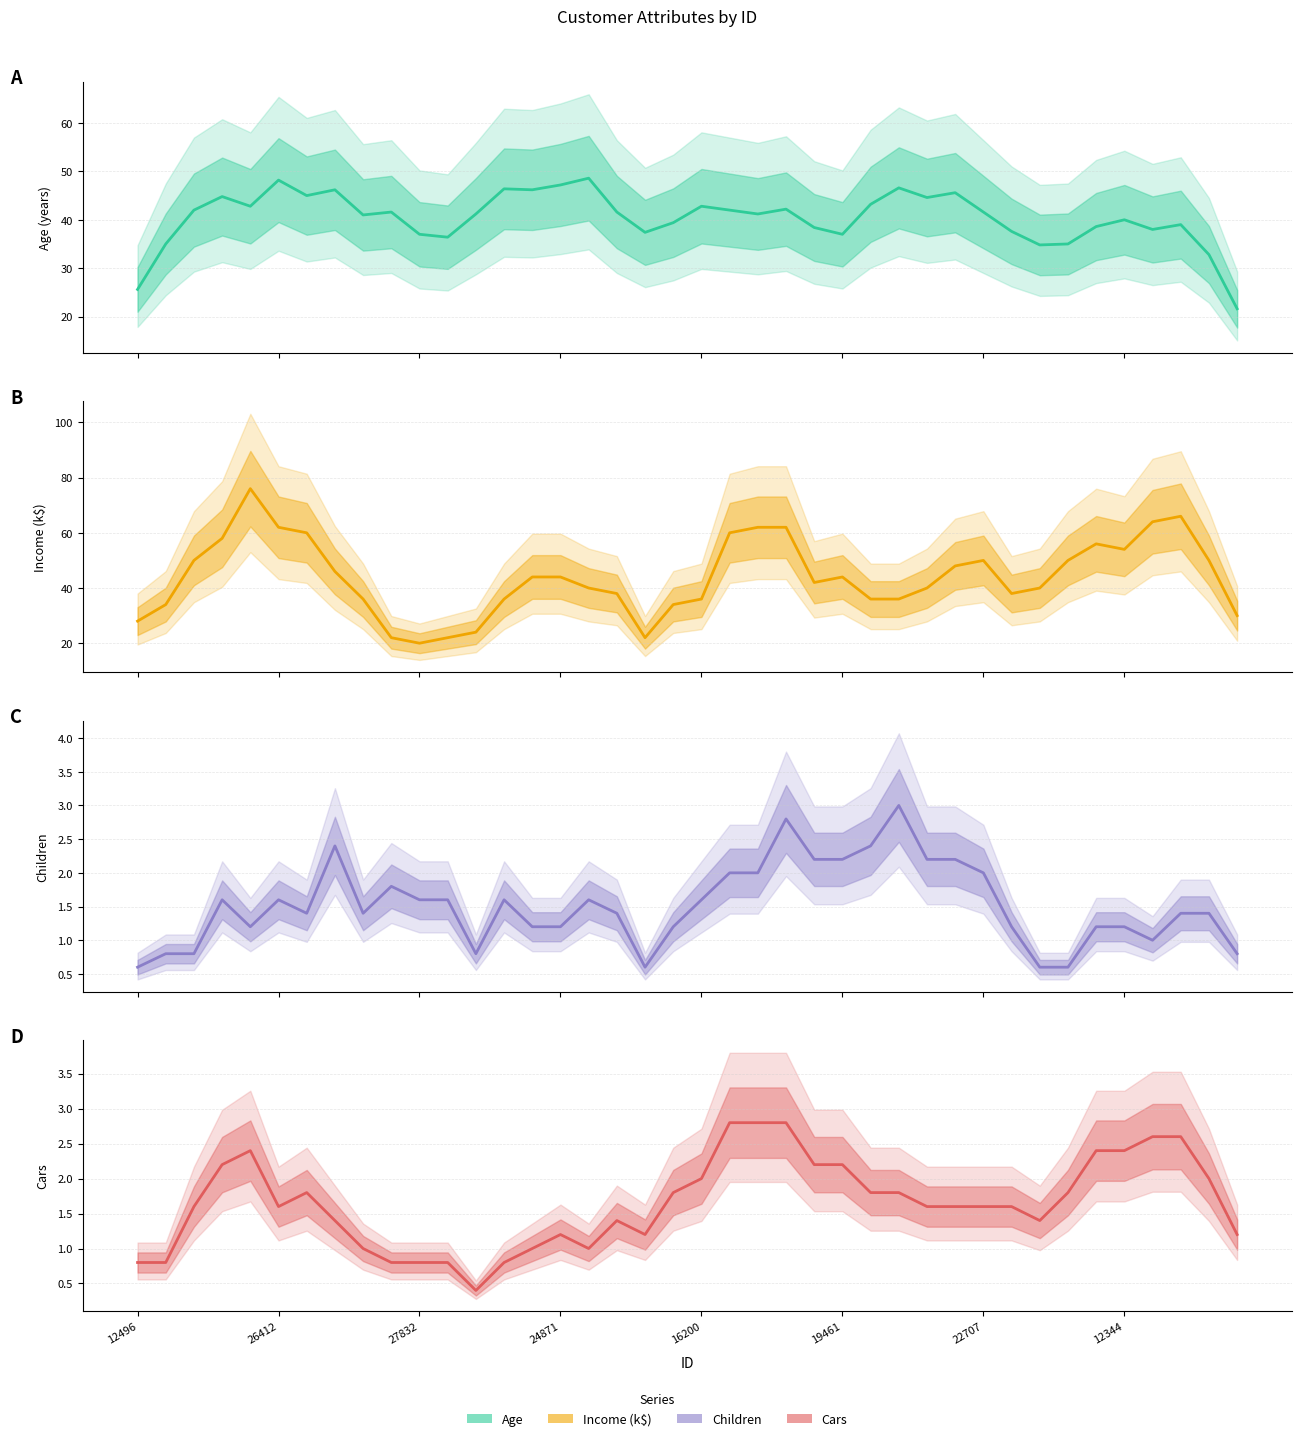

True or false: Income and Cars intersect in this chart.

False